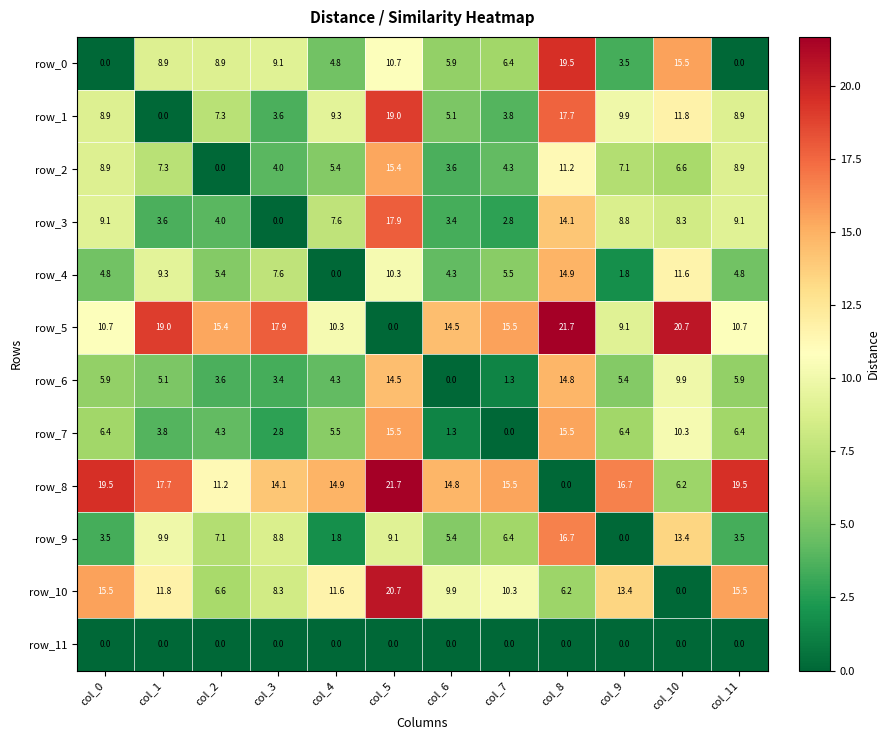

Reading left to right, transcribe all the data shown in this chart.

row_0: col_0=0.0	col_1=8.9	col_2=8.9	col_3=9.1	col_4=4.8	col_5=10.7	col_6=5.9	col_7=6.4	col_8=19.5	col_9=3.5	col_10=15.5	col_11=0.0
row_1: col_0=8.9	col_1=0.0	col_2=7.3	col_3=3.6	col_4=9.3	col_5=19.0	col_6=5.1	col_7=3.8	col_8=17.7	col_9=9.9	col_10=11.8	col_11=8.9
row_2: col_0=8.9	col_1=7.3	col_2=0.0	col_3=4.0	col_4=5.4	col_5=15.4	col_6=3.6	col_7=4.3	col_8=11.2	col_9=7.1	col_10=6.6	col_11=8.9
row_3: col_0=9.1	col_1=3.6	col_2=4.0	col_3=0.0	col_4=7.6	col_5=17.9	col_6=3.4	col_7=2.8	col_8=14.1	col_9=8.8	col_10=8.3	col_11=9.1
row_4: col_0=4.8	col_1=9.3	col_2=5.4	col_3=7.6	col_4=0.0	col_5=10.3	col_6=4.3	col_7=5.5	col_8=14.9	col_9=1.8	col_10=11.6	col_11=4.8
row_5: col_0=10.7	col_1=19.0	col_2=15.4	col_3=17.9	col_4=10.3	col_5=0.0	col_6=14.5	col_7=15.5	col_8=21.7	col_9=9.1	col_10=20.7	col_11=10.7
row_6: col_0=5.9	col_1=5.1	col_2=3.6	col_3=3.4	col_4=4.3	col_5=14.5	col_6=0.0	col_7=1.3	col_8=14.8	col_9=5.4	col_10=9.9	col_11=5.9
row_7: col_0=6.4	col_1=3.8	col_2=4.3	col_3=2.8	col_4=5.5	col_5=15.5	col_6=1.3	col_7=0.0	col_8=15.5	col_9=6.4	col_10=10.3	col_11=6.4
row_8: col_0=19.5	col_1=17.7	col_2=11.2	col_3=14.1	col_4=14.9	col_5=21.7	col_6=14.8	col_7=15.5	col_8=0.0	col_9=16.7	col_10=6.2	col_11=19.5
row_9: col_0=3.5	col_1=9.9	col_2=7.1	col_3=8.8	col_4=1.8	col_5=9.1	col_6=5.4	col_7=6.4	col_8=16.7	col_9=0.0	col_10=13.4	col_11=3.5
row_10: col_0=15.5	col_1=11.8	col_2=6.6	col_3=8.3	col_4=11.6	col_5=20.7	col_6=9.9	col_7=10.3	col_8=6.2	col_9=13.4	col_10=0.0	col_11=15.5
row_11: col_0=0.0	col_1=0.0	col_2=0.0	col_3=0.0	col_4=0.0	col_5=0.0	col_6=0.0	col_7=0.0	col_8=0.0	col_9=0.0	col_10=0.0	col_11=0.0